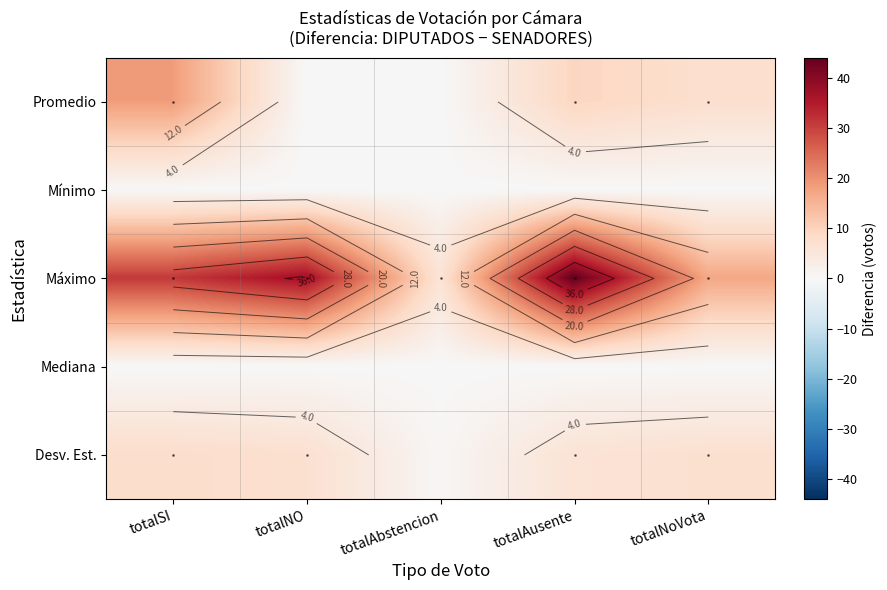

The Desv. Est. series shows 2.3 at totalAusente. True or false?

False